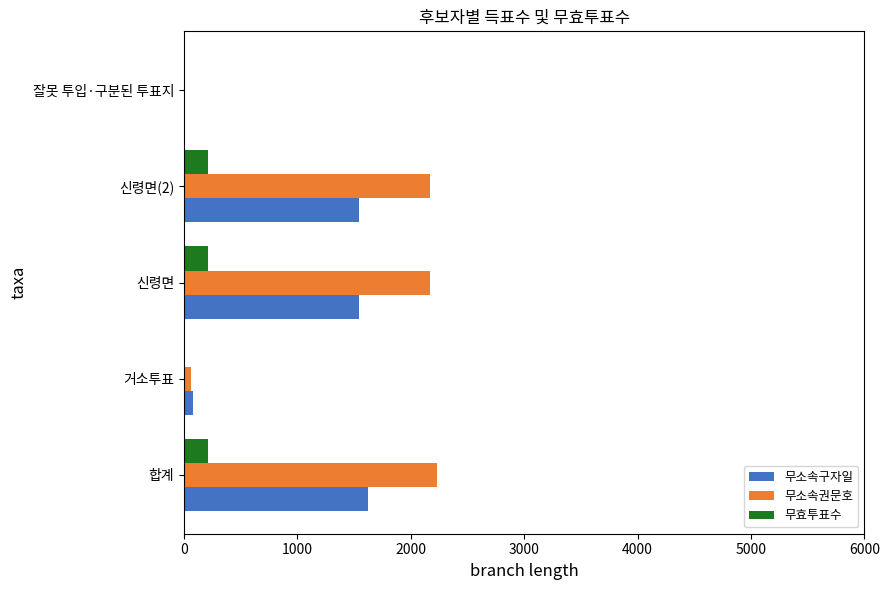

How many categories are shown in the chart?

5